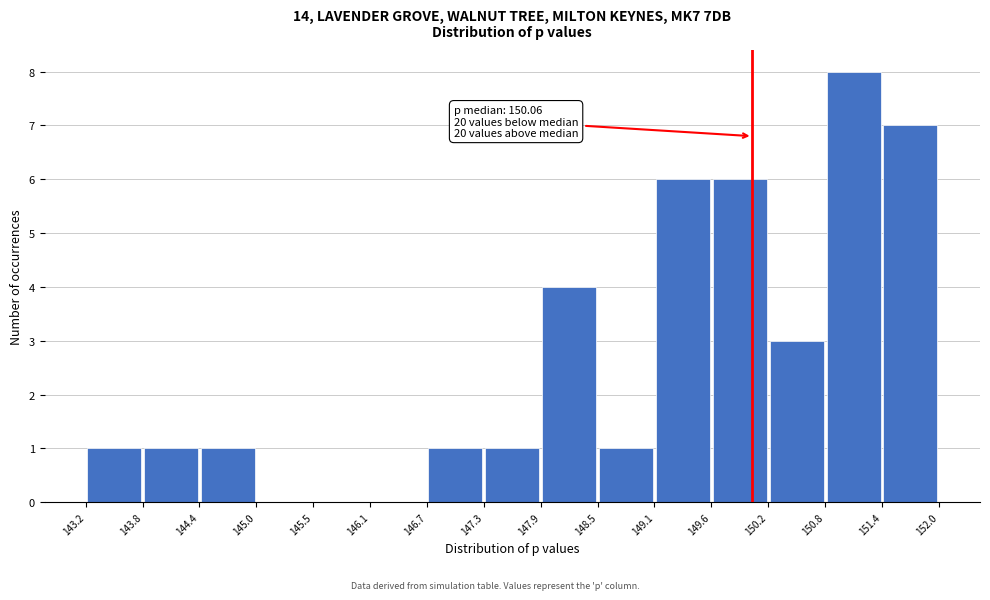

Which range on the x-axis has the tallest bar?

150.8 to 151.4